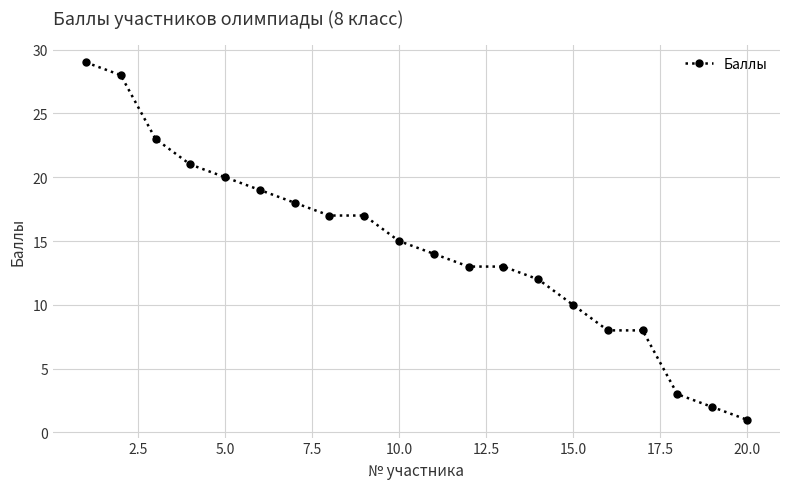

What is the maximum value shown in the chart?

29